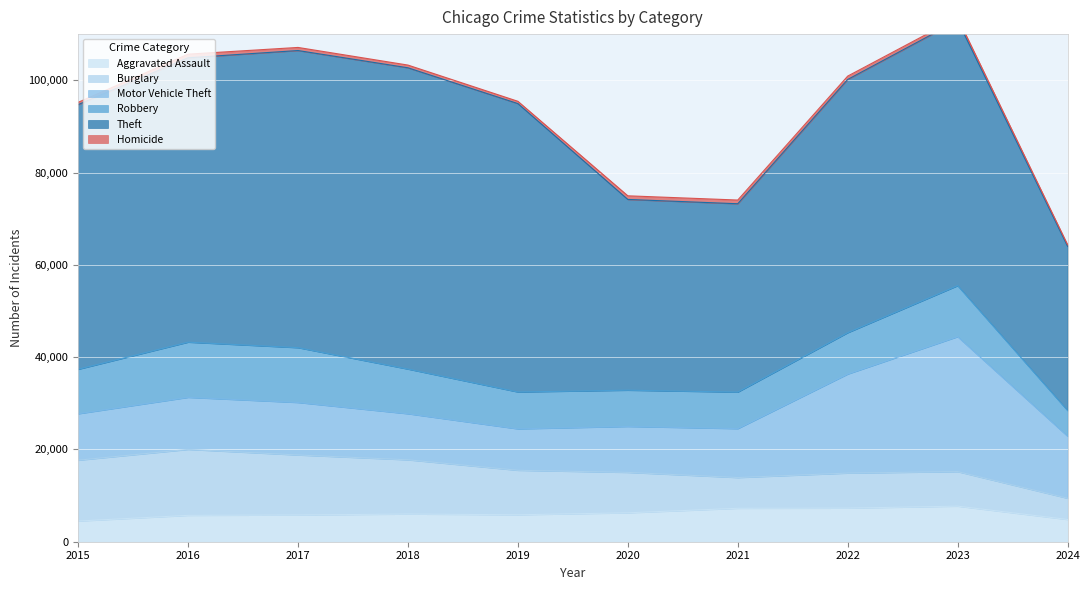

What is the difference between the highest and lowest values at 2024?

35221